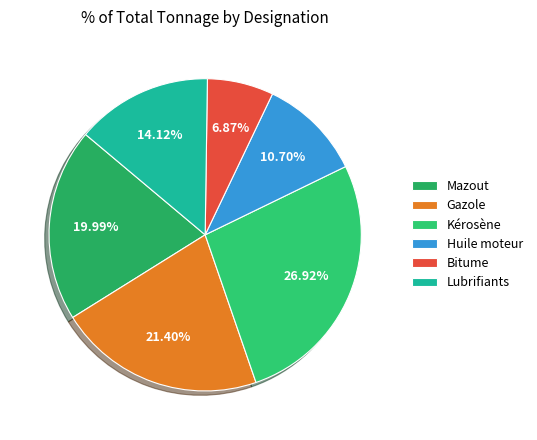

How many slices are in this pie chart?

6